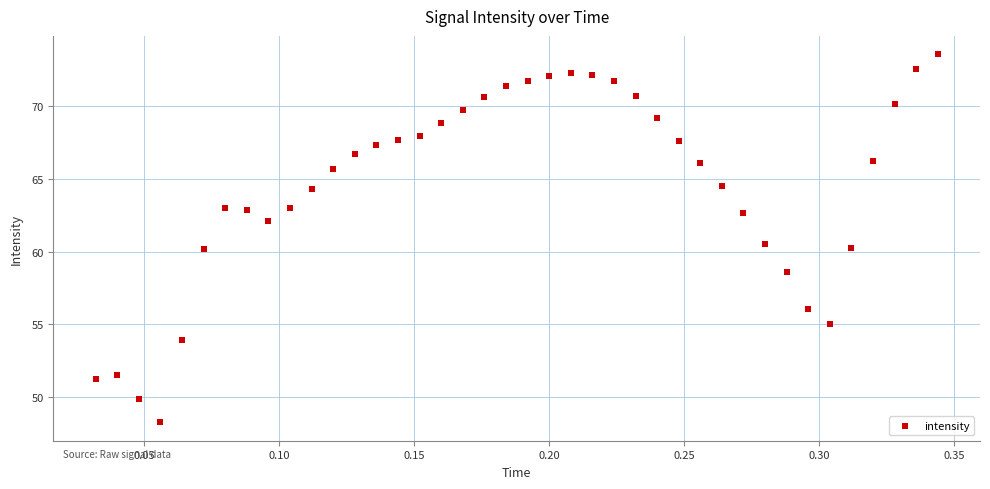

What is the range of X values (max minus min)?

0.3